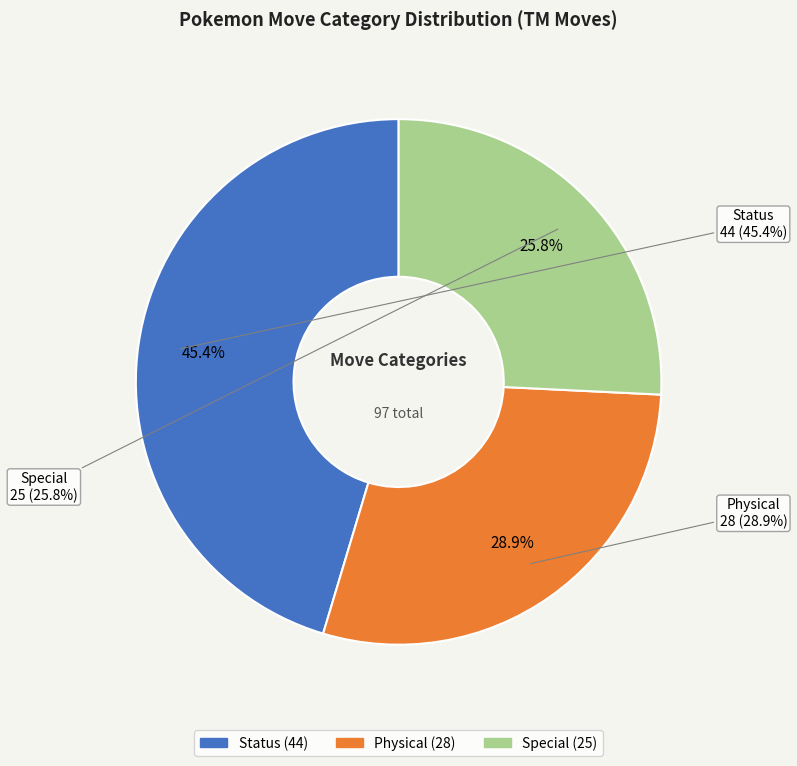

Is it true that Physical is 40% of the pie?

False